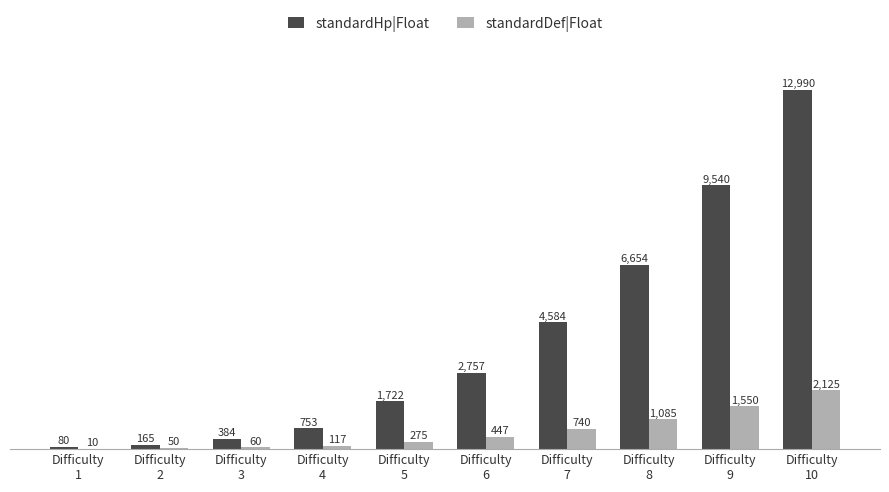

Which series has the largest total across all categories?

standardHp|Float